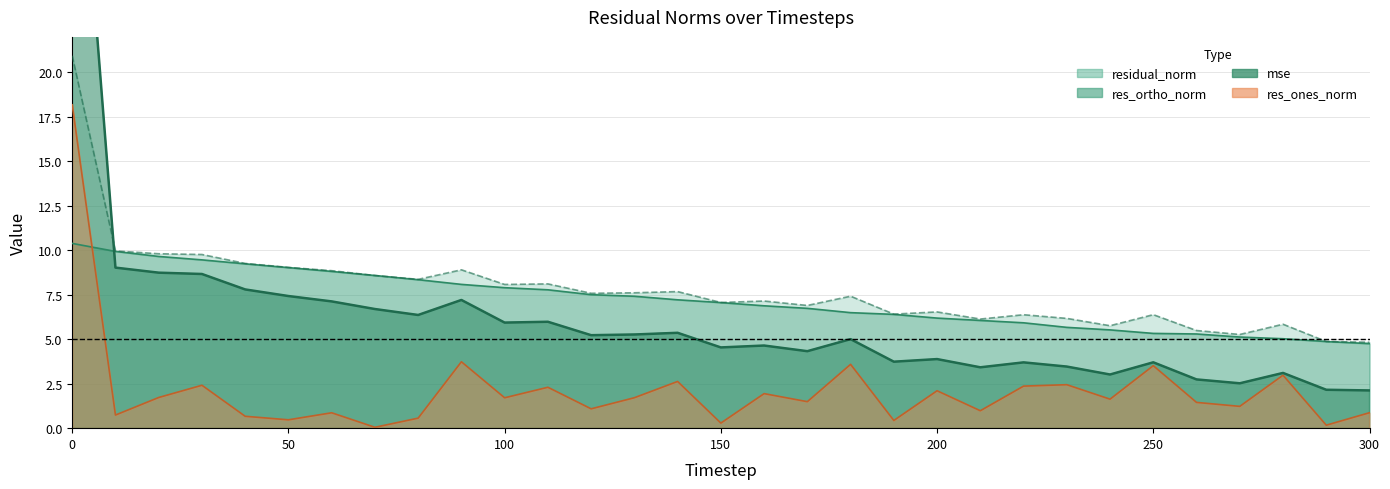

At which category does the chart reach its minimum across all series?

70